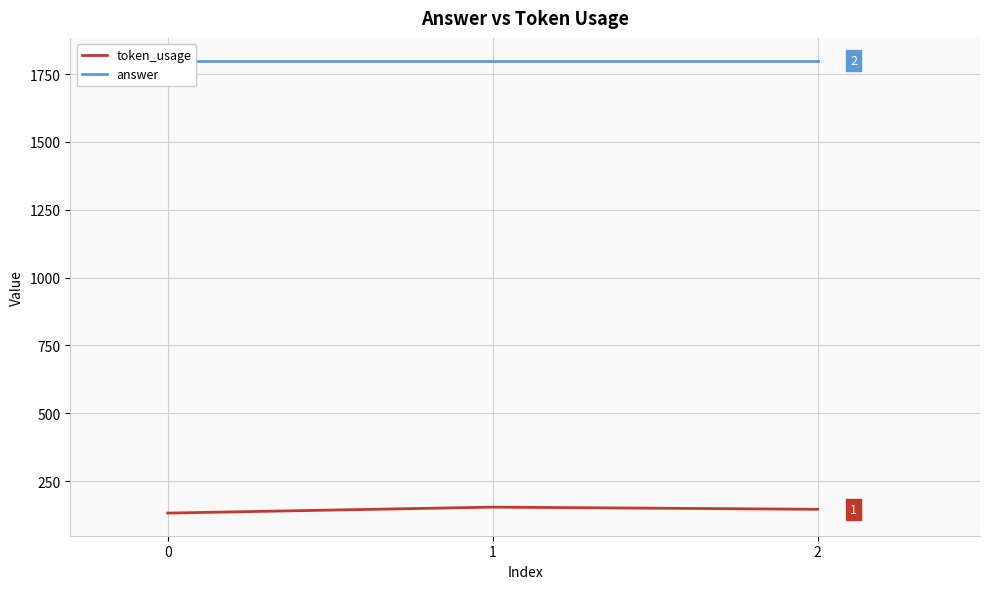

What is the difference between the token_usage values at 0 and 1?

22